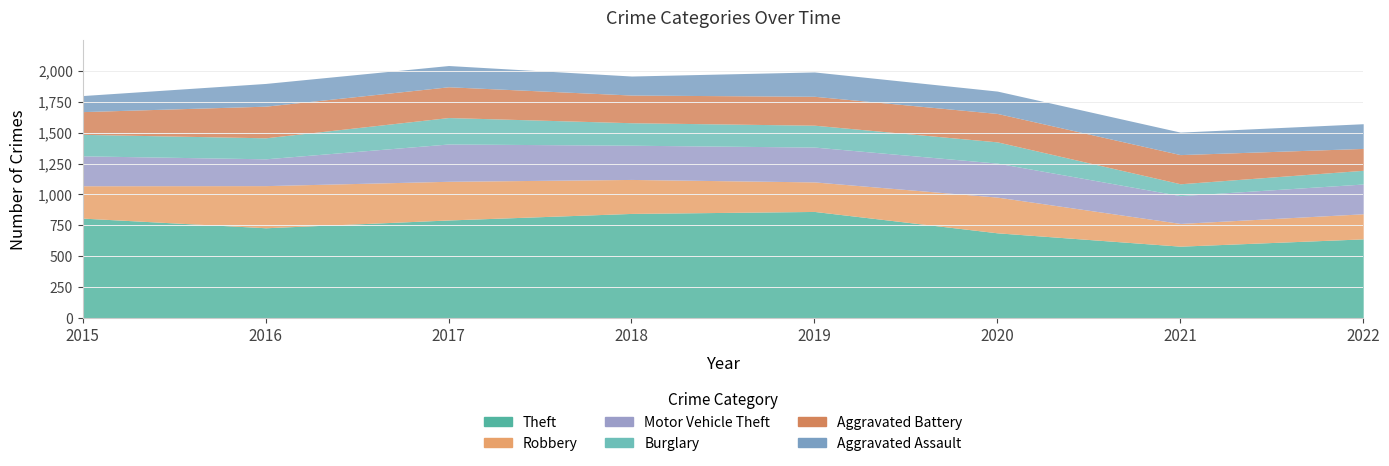

What is the average value of the Theft series?

744